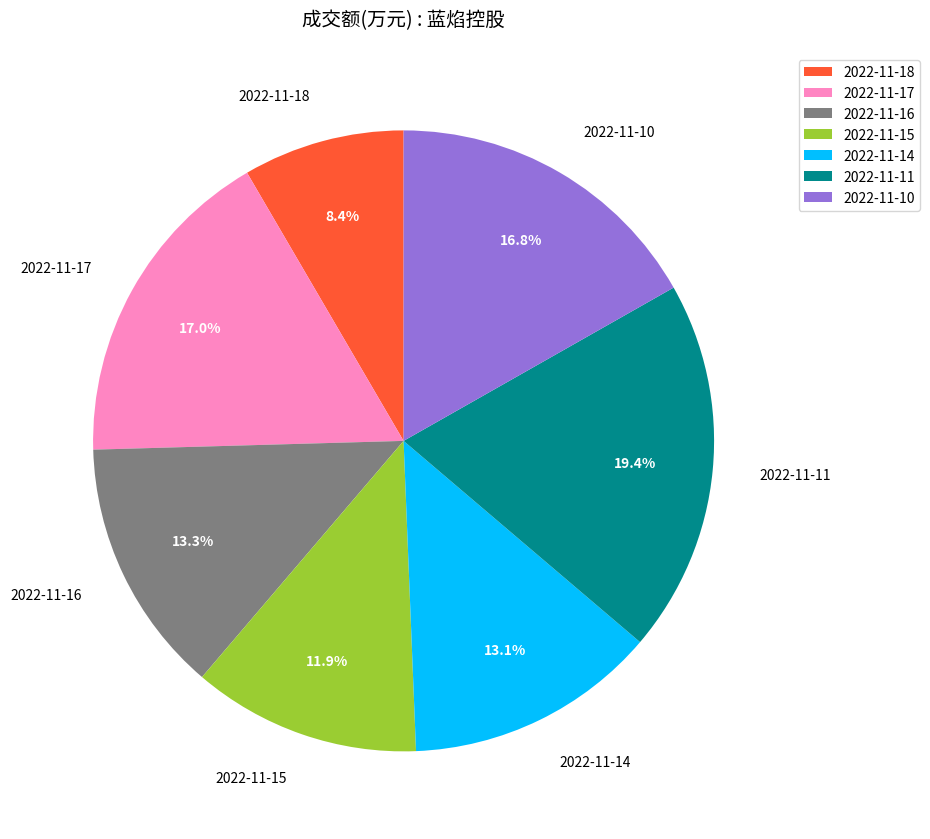

What is the ratio of the value at 2022-11-10 to the value at 2022-11-16?

1.3